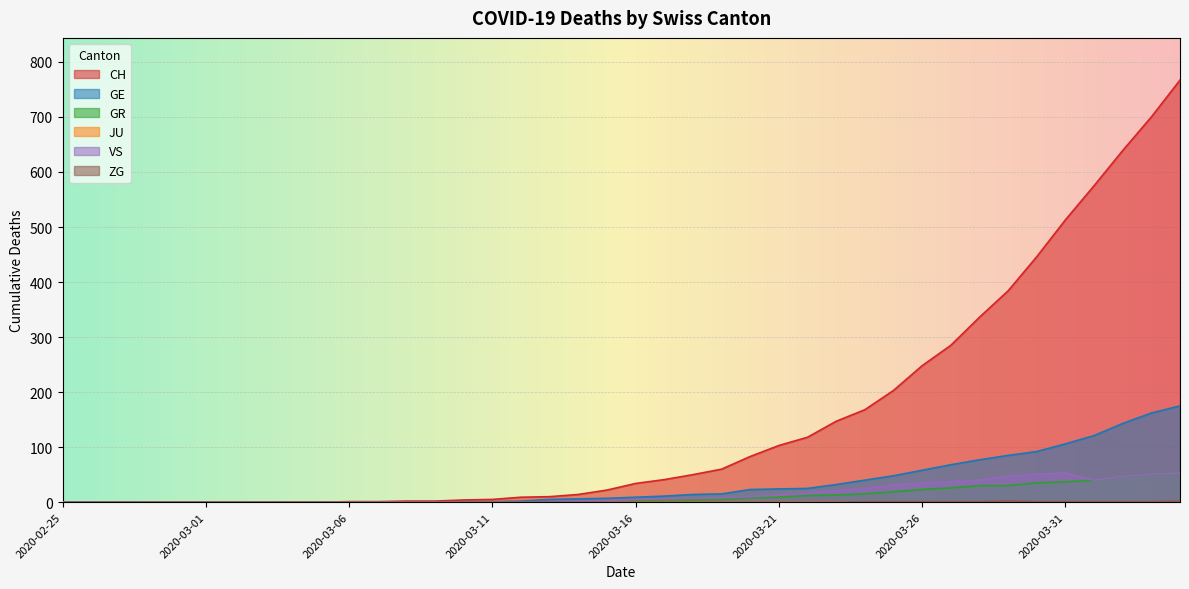

Which category has the lowest value in the ZG series?

2020-02-25